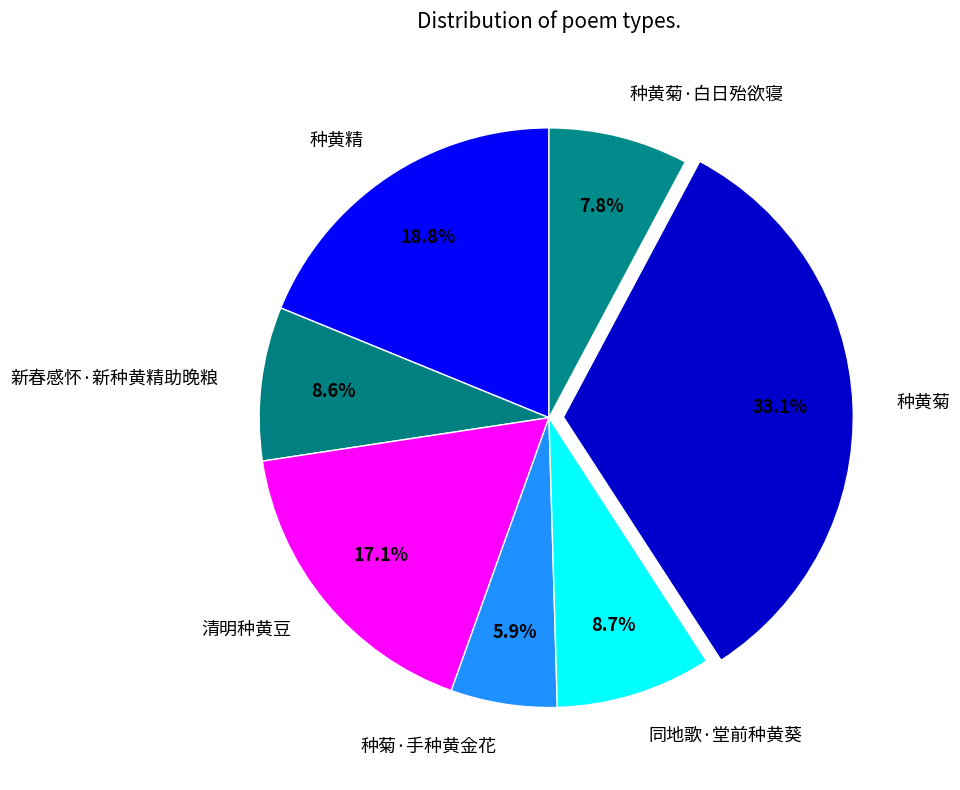

To the nearest percent, what is the difference between the 种菊·手种黄金花 and 新春感怀·新种黄精助晚粮 slice percentages?

3%